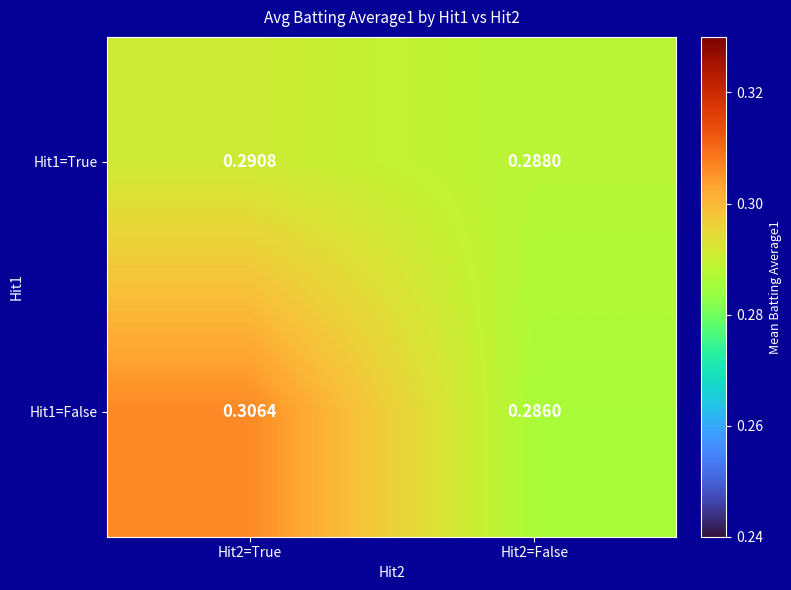

Is the value of Hit1=False at Hit2=True greater than the value of Hit1=True at Hit2=False?

Yes